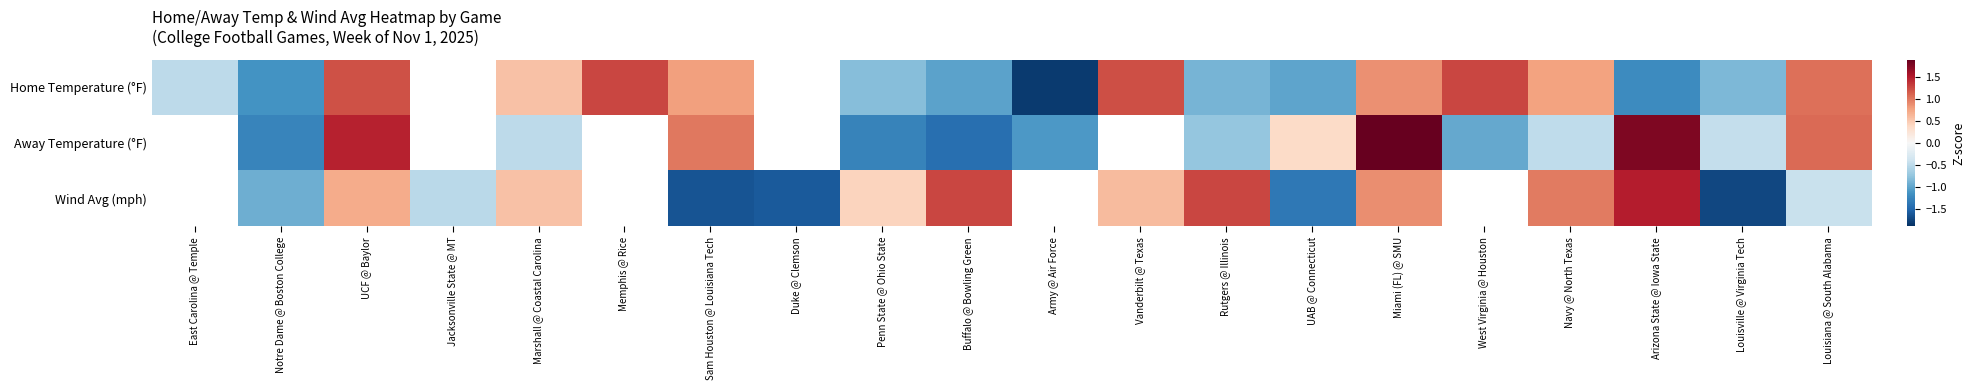

What is the difference between the maximum and minimum values in the Wind Avg (mph) series?

3.2